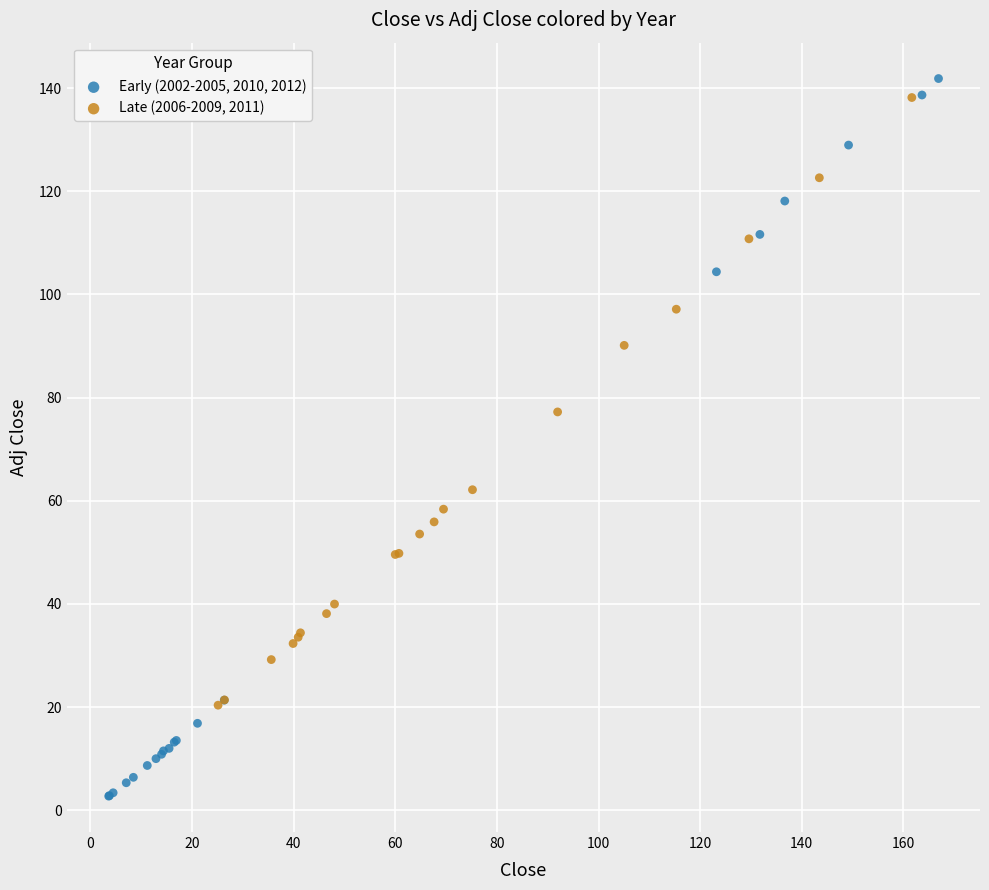

Which series reaches the minimum Y coordinate?

Early (2002-2005, 2010, 2012)